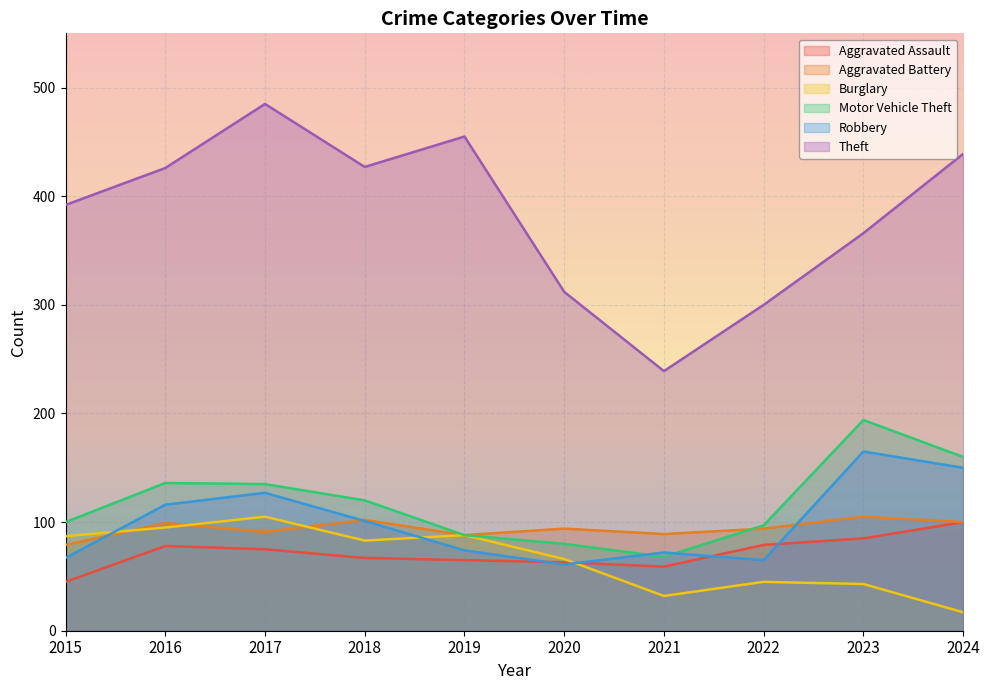

True or false: Theft and Aggravated Assault cross at least once.

False